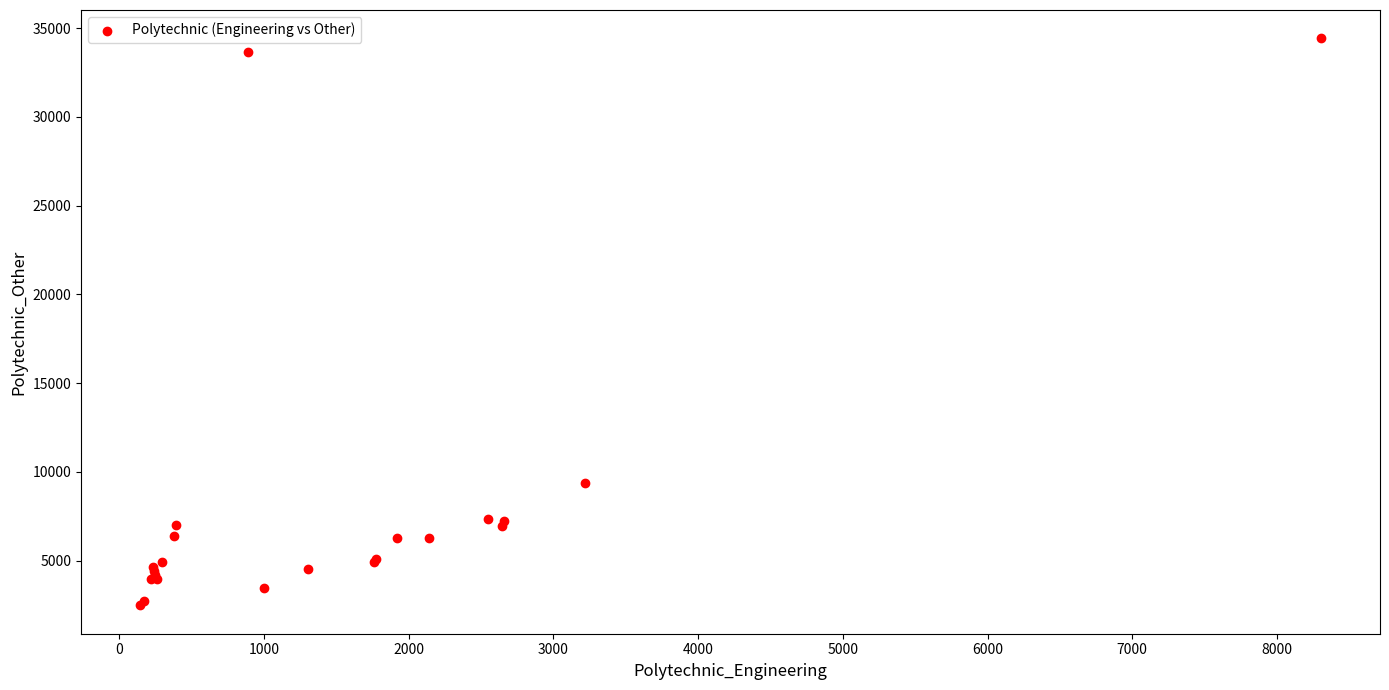

What Y value in the scatter plot is closest to 18454?

9351